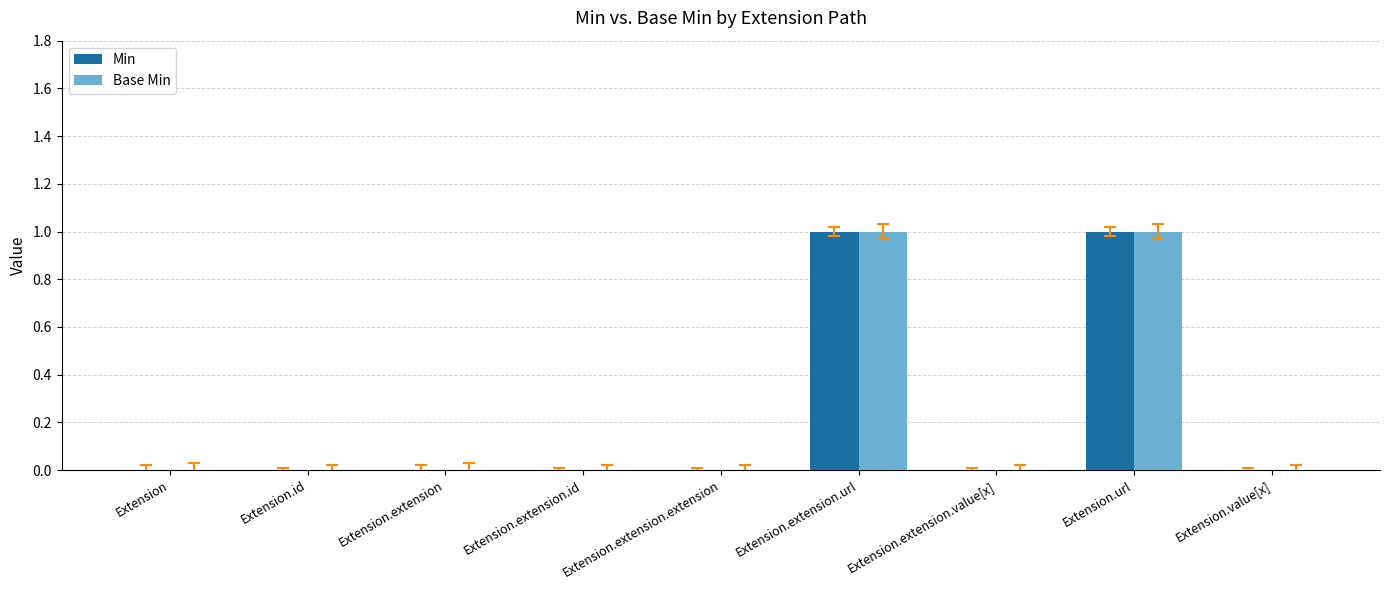

Is it true that Base Min equals -1 at Extension.extension.id?

False